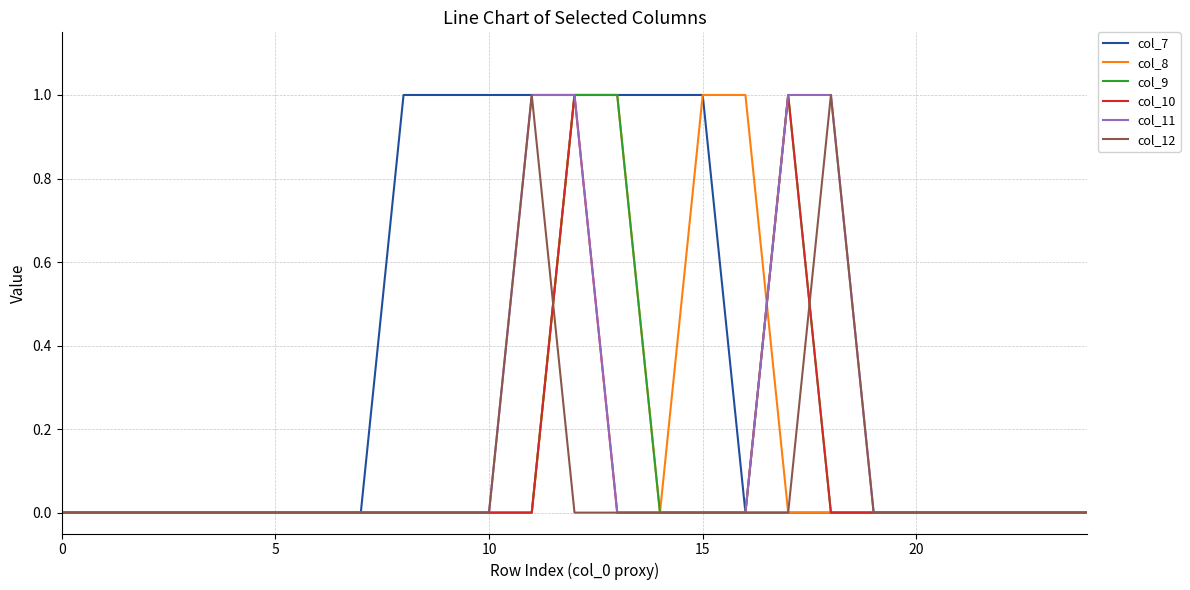

Which series has the largest total across all categories?

col_7